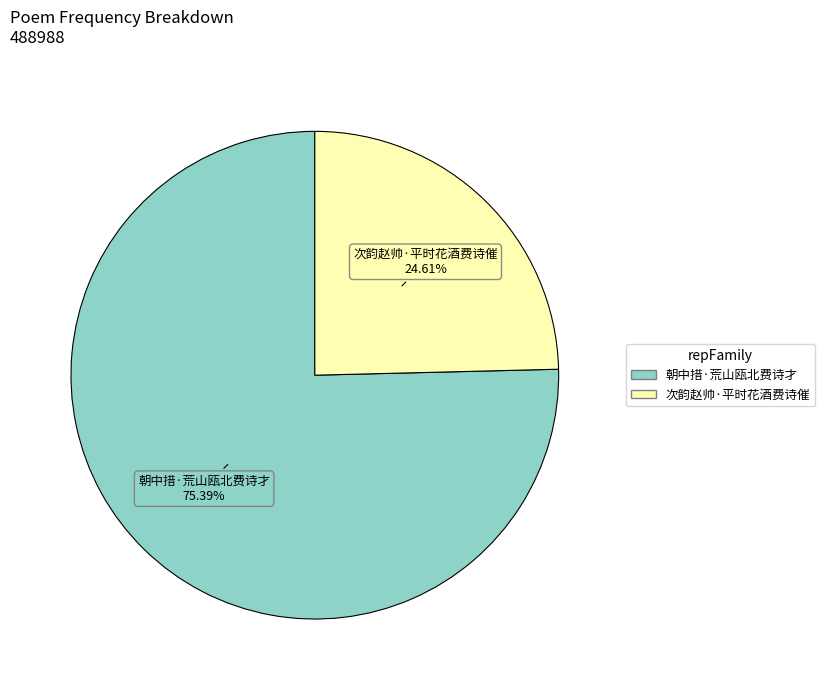

Rank the categories by value from highest to lowest.

朝中措·荒山瓯北费诗才, 次韵赵帅·平时花酒费诗催